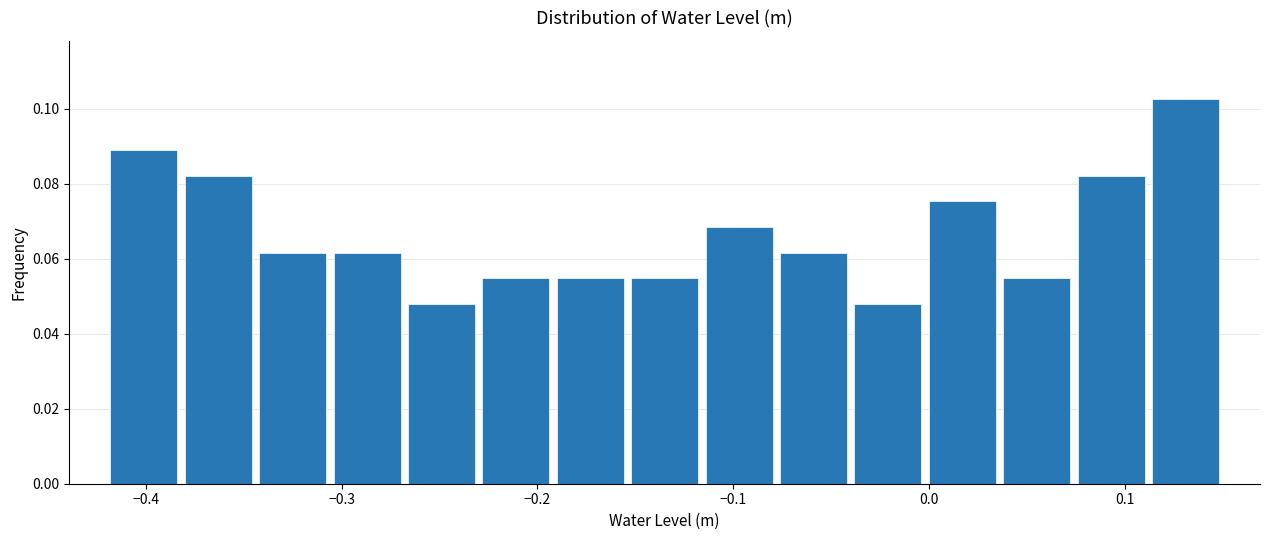

Read against the x-axis, roughly where is the centre of the tallest bar?

0.13